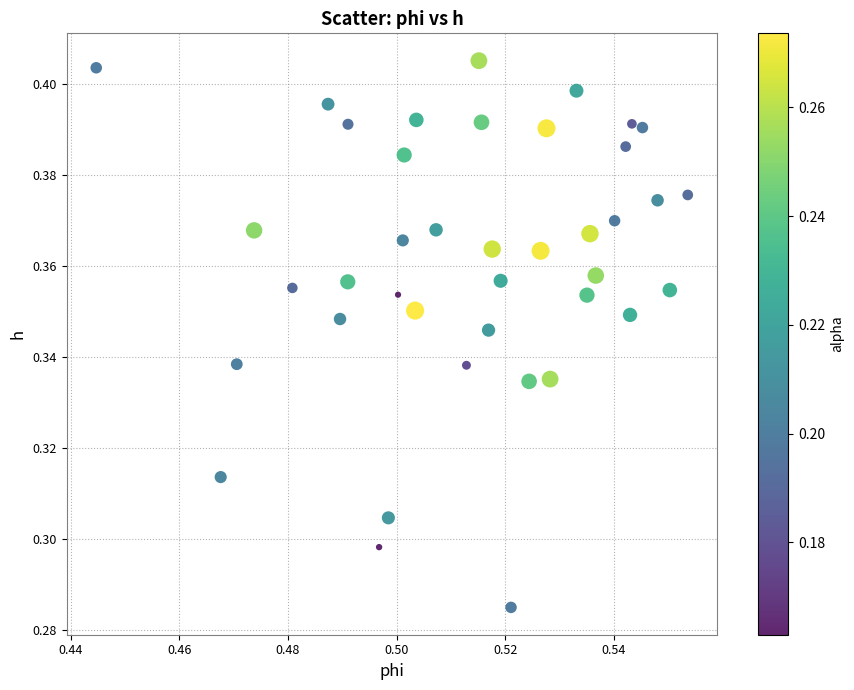

Count the number of points in this scatter plot.

40